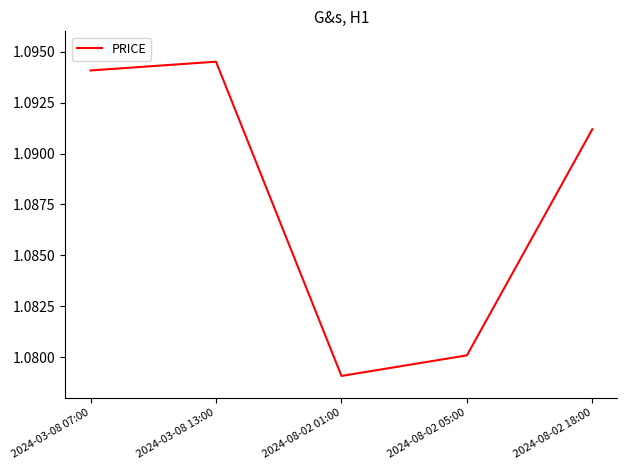

How many interior local valleys (lower than both neighbors) does the data have?

1